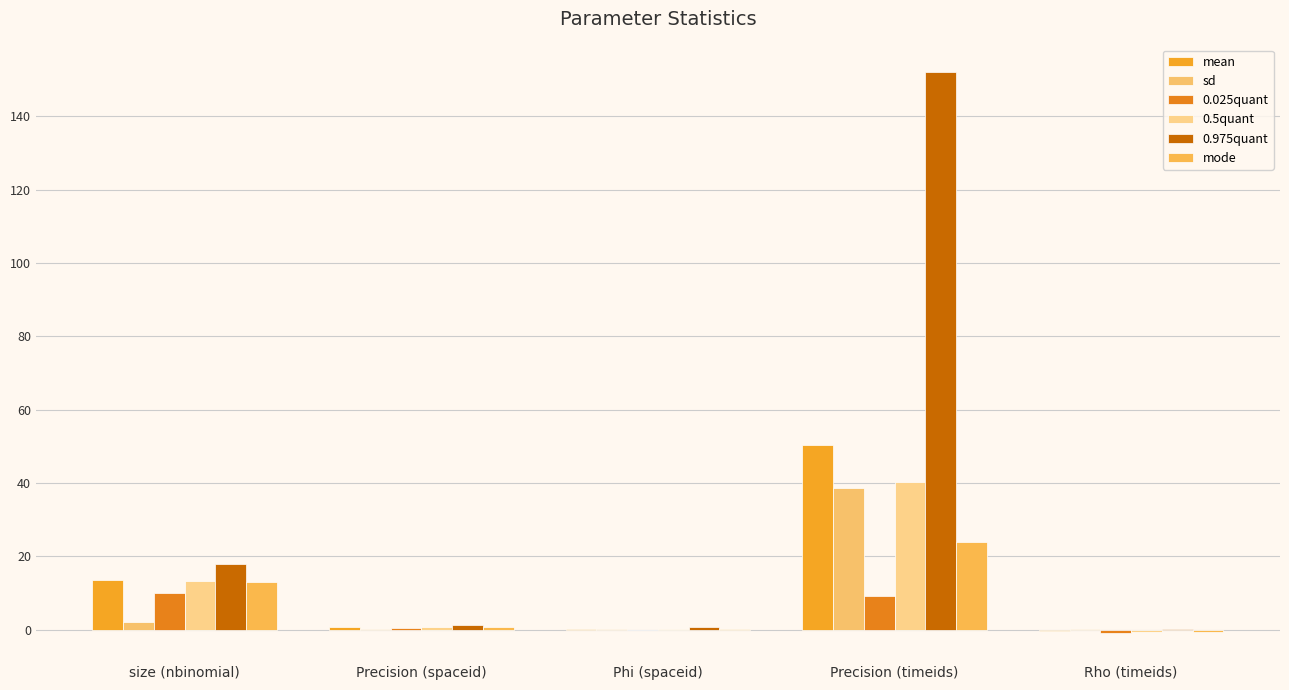

Reading right to left, transcribe all the data shown in this chart.

mean: Rho (timeids)=-0.4	Precision (timeids)=50.4	Phi (spaceid)=0.4	Precision (spaceid)=0.8	size (nbinomial)=13.5
sd: Rho (timeids)=0.3	Precision (timeids)=38.7	Phi (spaceid)=0.2	Precision (spaceid)=0.2	size (nbinomial)=2.0
0.025quant: Rho (timeids)=-0.9	Precision (timeids)=9.2	Phi (spaceid)=0.0	Precision (spaceid)=0.5	size (nbinomial)=10.0
0.5quant: Rho (timeids)=-0.5	Precision (timeids)=40.2	Phi (spaceid)=0.3	Precision (spaceid)=0.8	size (nbinomial)=13.4
0.975quant: Rho (timeids)=0.3	Precision (timeids)=152.0	Phi (spaceid)=0.8	Precision (spaceid)=1.3	size (nbinomial)=17.9
mode: Rho (timeids)=-0.7	Precision (timeids)=24.0	Phi (spaceid)=0.2	Precision (spaceid)=0.8	size (nbinomial)=13.1